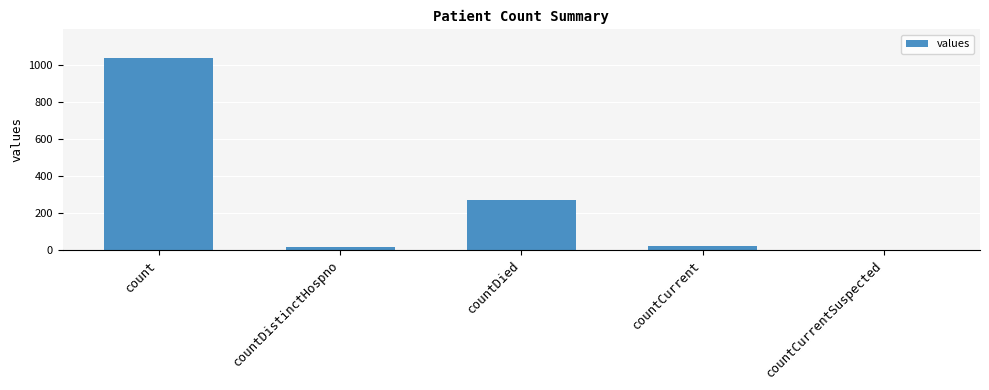

What is the greatest value displayed?

1034